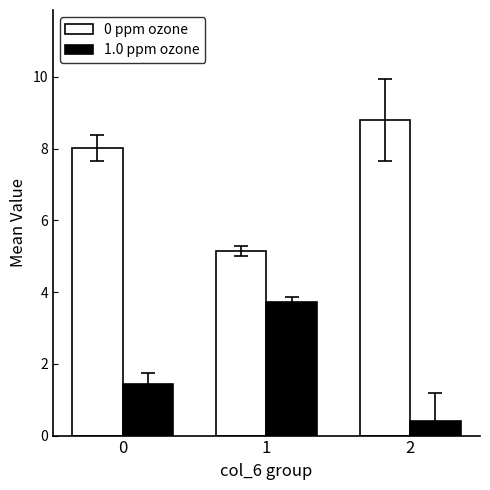

Which series has the largest total across all categories?

0 ppm ozone